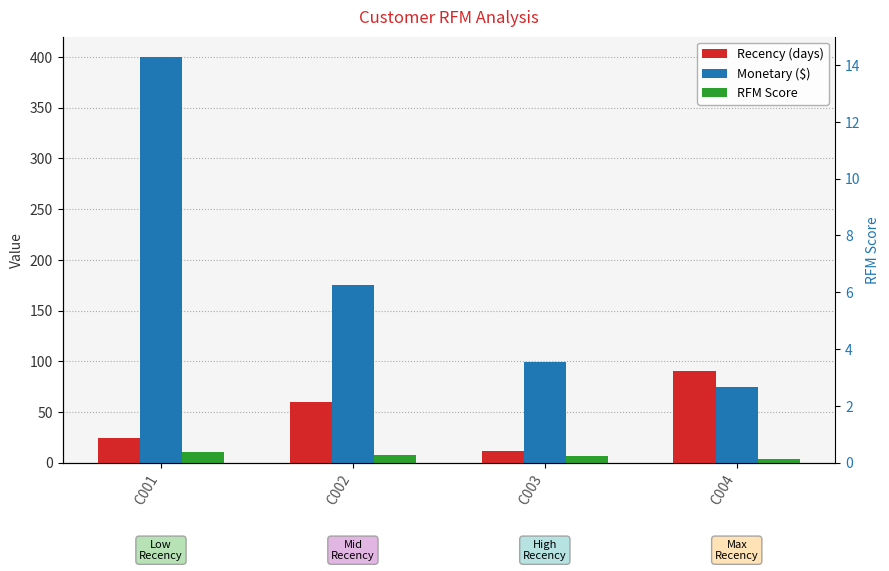

What is the difference between the maximum and minimum values in the Recency (days) series?

78